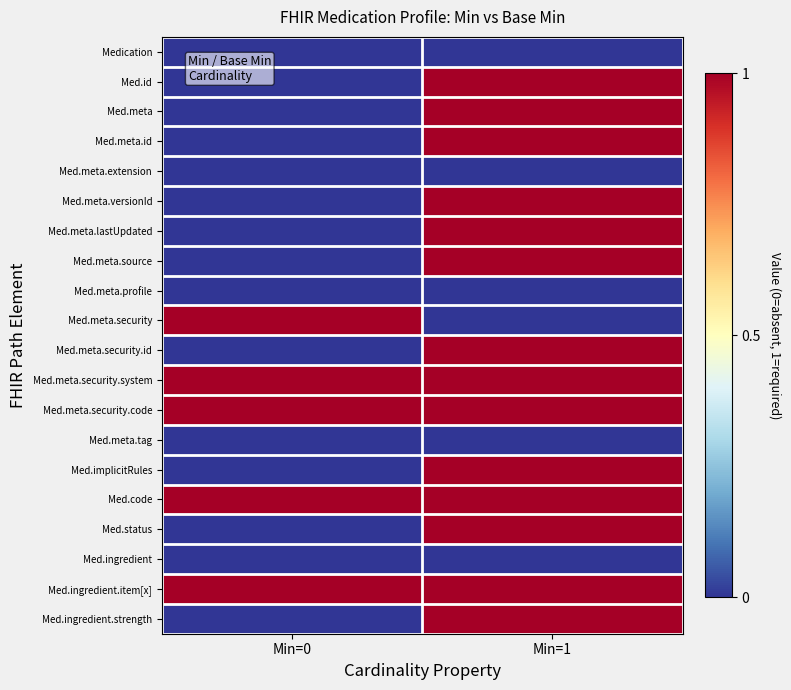

Reading left to right, what are all the values shown in this chart?

Medication: Min=0=0	Min=1=0
Med.id: Min=0=0	Min=1=1
Med.meta: Min=0=0	Min=1=1
Med.meta.id: Min=0=0	Min=1=1
Med.meta.extension: Min=0=0	Min=1=0
Med.meta.versionId: Min=0=0	Min=1=1
Med.meta.lastUpdated: Min=0=0	Min=1=1
Med.meta.source: Min=0=0	Min=1=1
Med.meta.profile: Min=0=0	Min=1=0
Med.meta.security: Min=0=1	Min=1=0
Med.meta.security.id: Min=0=0	Min=1=1
Med.meta.security.system: Min=0=1	Min=1=1
Med.meta.security.code: Min=0=1	Min=1=1
Med.meta.tag: Min=0=0	Min=1=0
Med.implicitRules: Min=0=0	Min=1=1
Med.code: Min=0=1	Min=1=1
Med.status: Min=0=0	Min=1=1
Med.ingredient: Min=0=0	Min=1=0
Med.ingredient.item[x]: Min=0=1	Min=1=1
Med.ingredient.strength: Min=0=0	Min=1=1